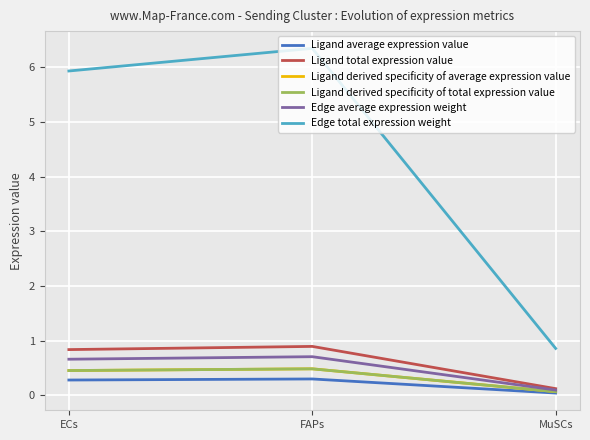

Does the chart have visible grid lines?

Yes